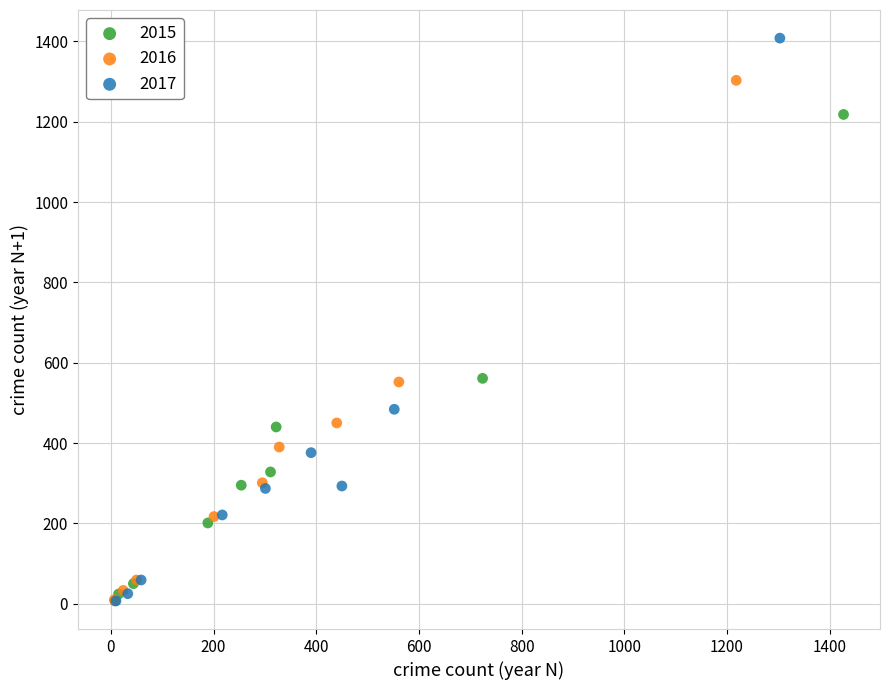

What are all the series names shown in the legend?

2015, 2016, 2017